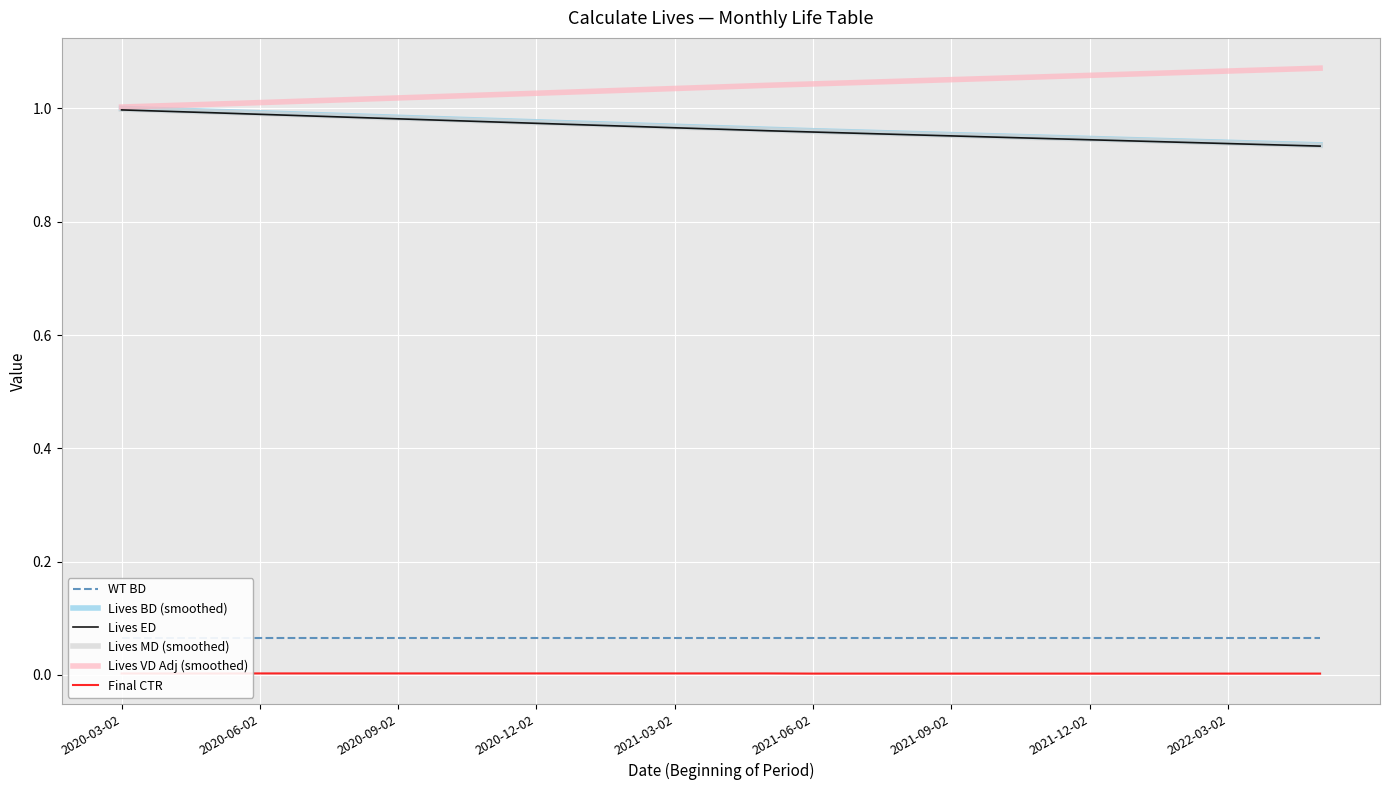

How many lines are shown in the chart?

6